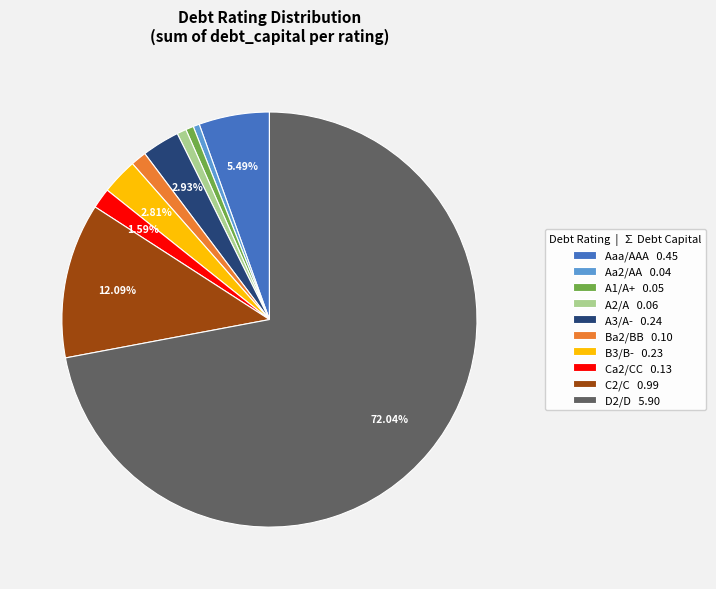

To the nearest percent, what is the average slice percentage?

10%